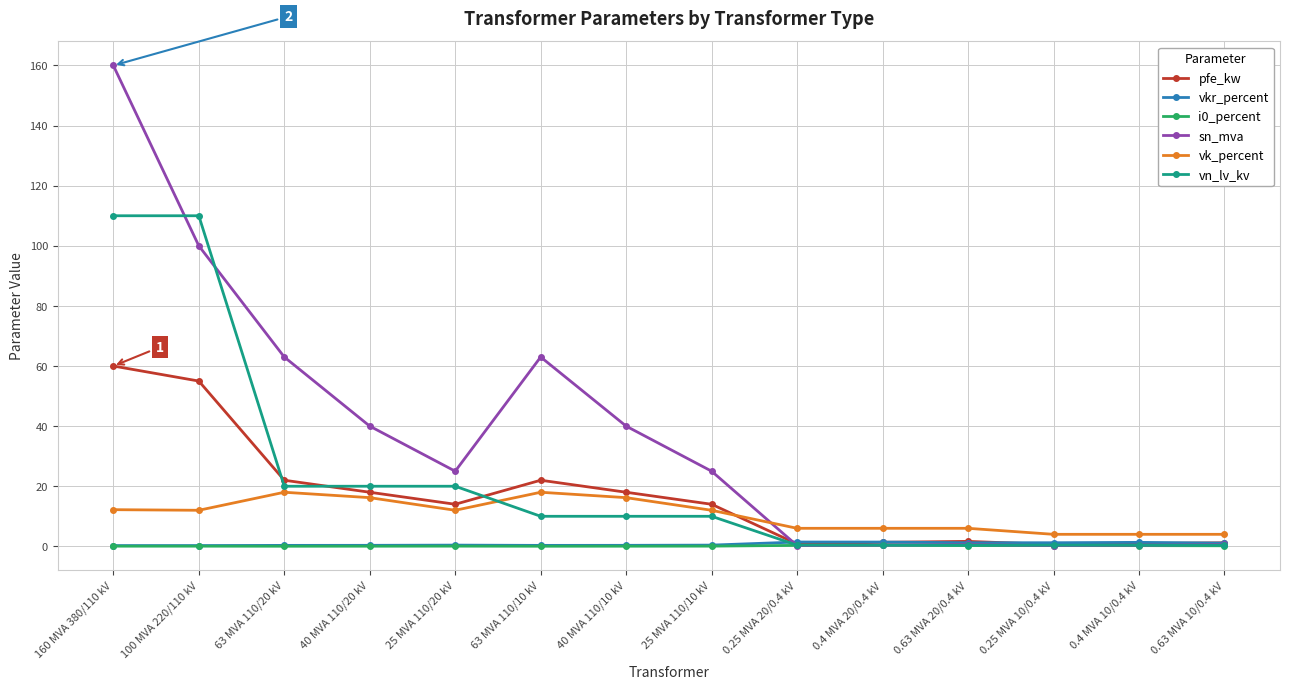

Which series has the largest range (max minus min)?

sn_mva